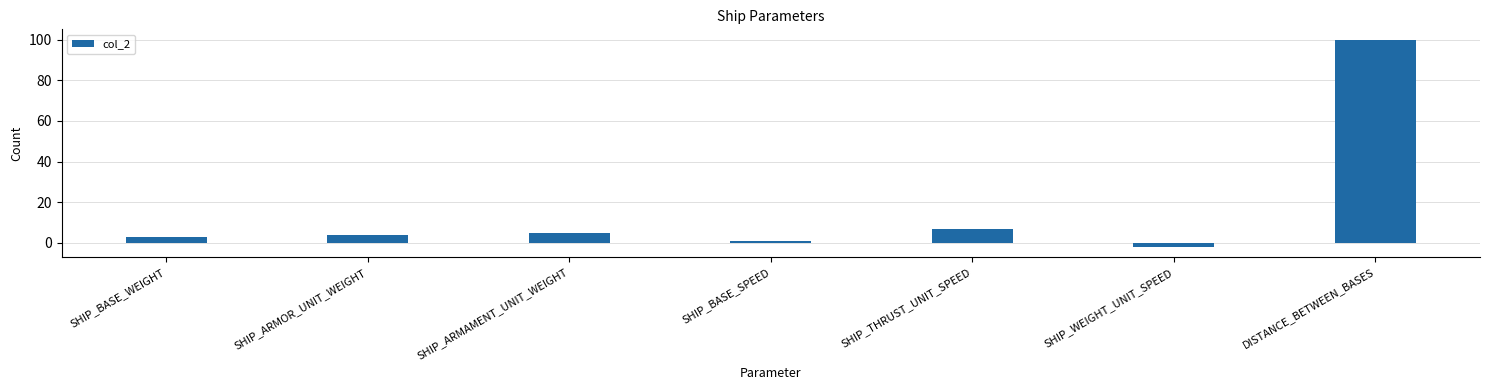

How many positive values are there?

6